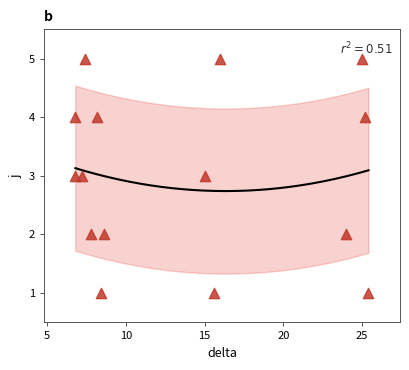

What is the range of Y values (max minus min)?

4